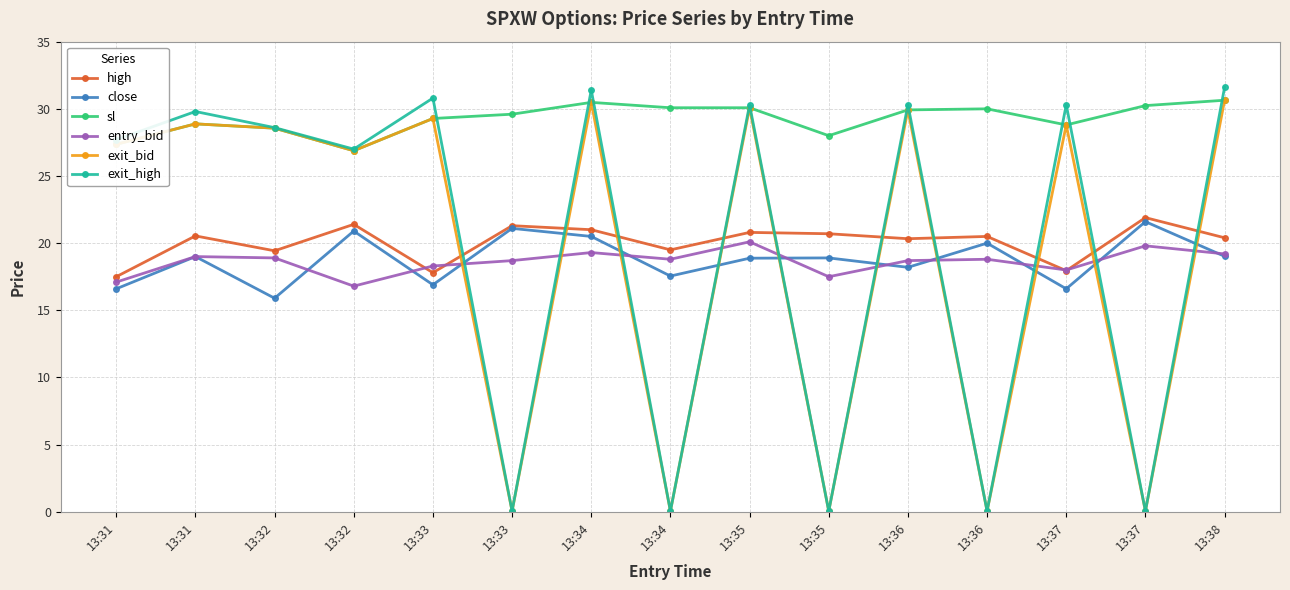

True or false: close and high cross at least once.

False